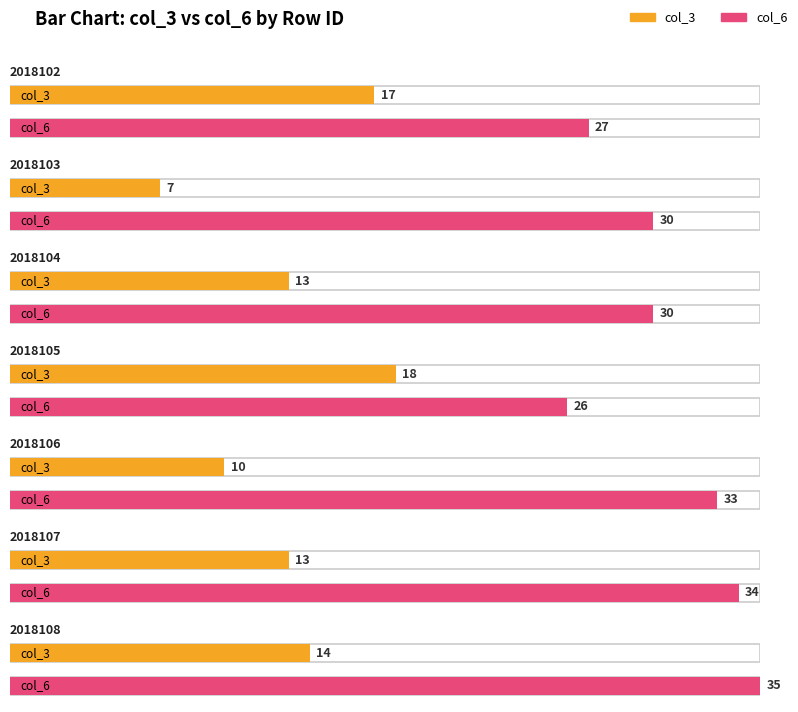

What are all the series names shown in the legend?

col_3, col_6